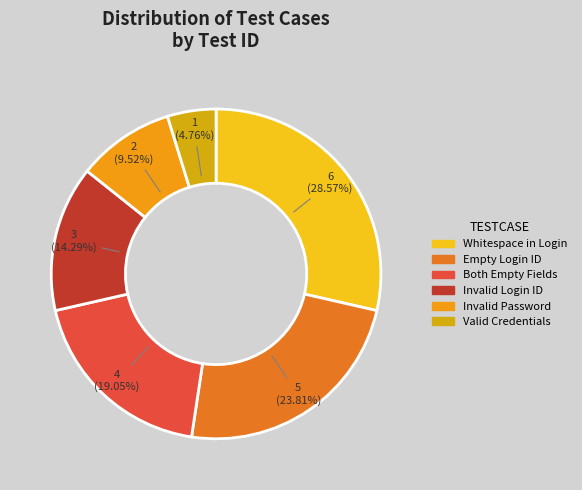

Does Valid Credentials represent more than half of the total?

No